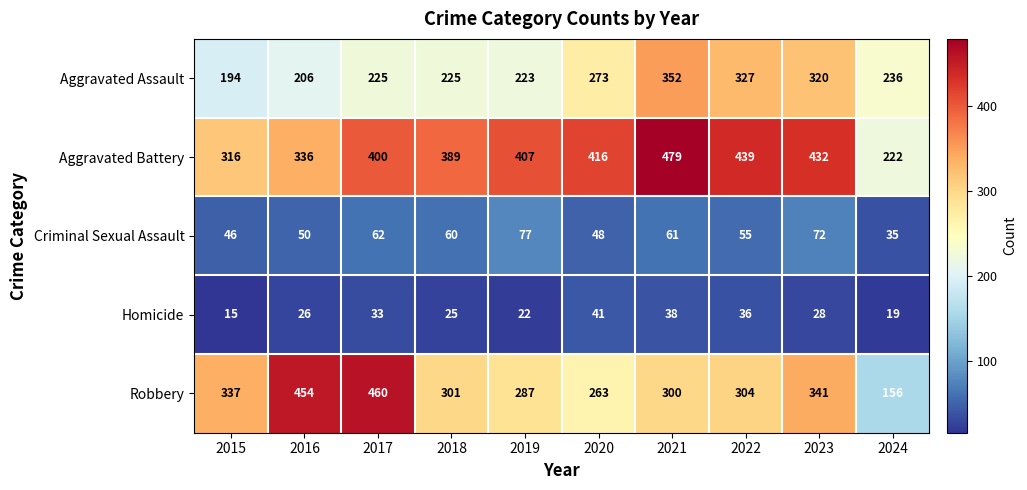

What is the minimum value shown in the chart?

15